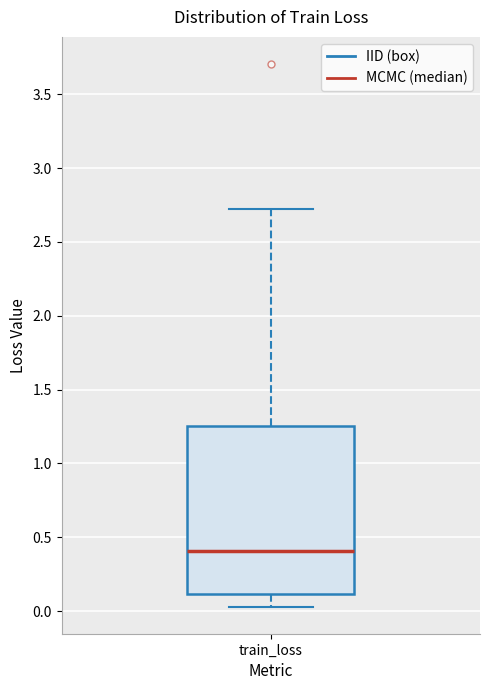

Read this box plot against the y-axis: the position of the median line, the range covered by the box, and the ends of both whiskers. The values are not printed on the chart, so give them approximately, as read against the axis.

median 0.40, box 0.10 to 1.25, whiskers 0.05 to 2.75